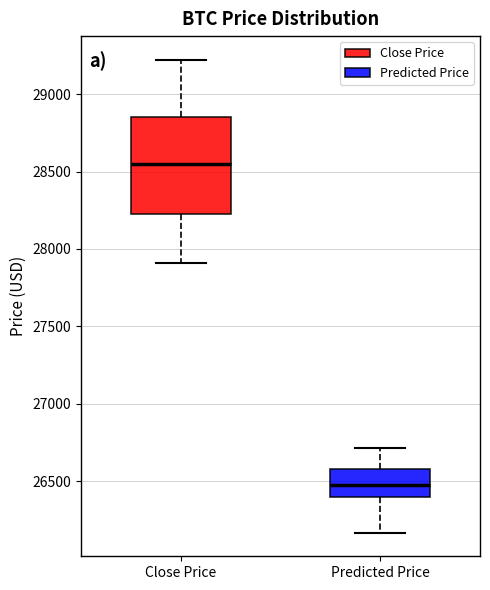

Comparing the boxes themselves (not the whiskers), which one is the tallest?

Close Price